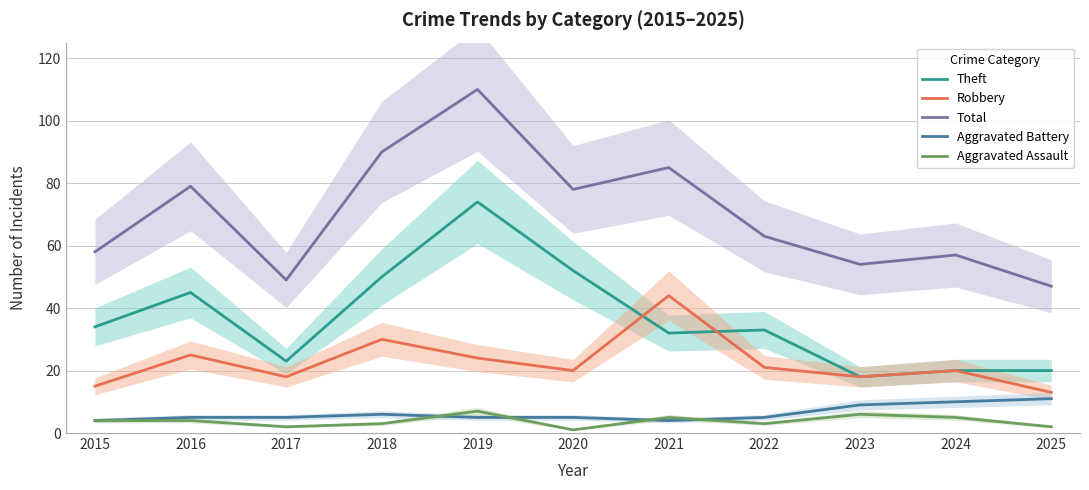

Reading left to right, extract all data points from this chart.

Theft: 2015=34	2016=45	2017=23	2018=50	2019=74	2020=52	2021=32	2022=33	2023=18	2024=20	2025=20
Robbery: 2015=15	2016=25	2017=18	2018=30	2019=24	2020=20	2021=44	2022=21	2023=18	2024=20	2025=13
Total: 2015=58	2016=79	2017=49	2018=90	2019=110	2020=78	2021=85	2022=63	2023=54	2024=57	2025=47
Aggravated Battery: 2015=4	2016=5	2017=5	2018=6	2019=5	2020=5	2021=4	2022=5	2023=9	2024=10	2025=11
Aggravated Assault: 2015=4	2016=4	2017=2	2018=3	2019=7	2020=1	2021=5	2022=3	2023=6	2024=5	2025=2